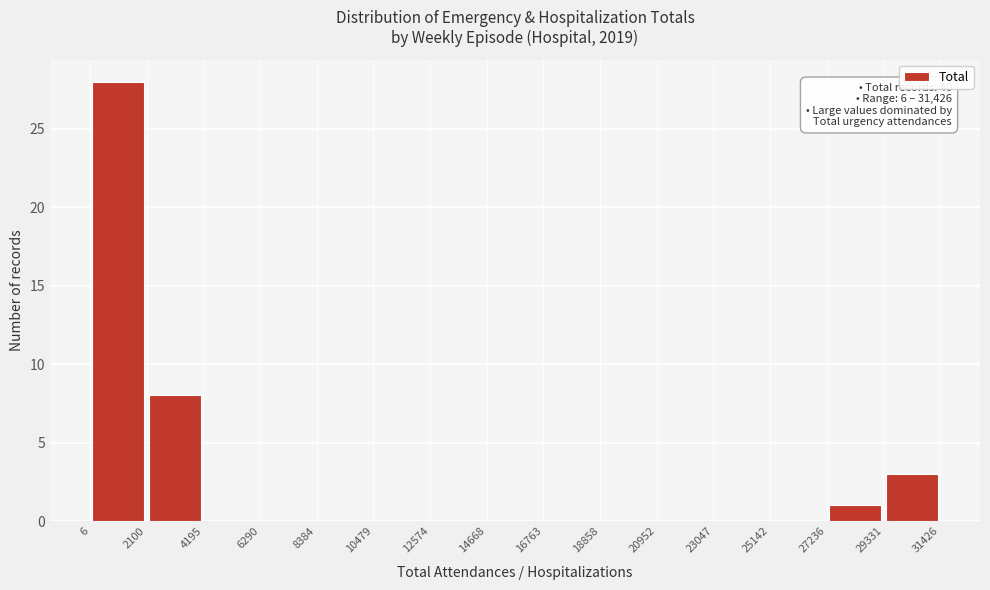

Over which range of the x-axis is the bar tallest?

6 to 2100